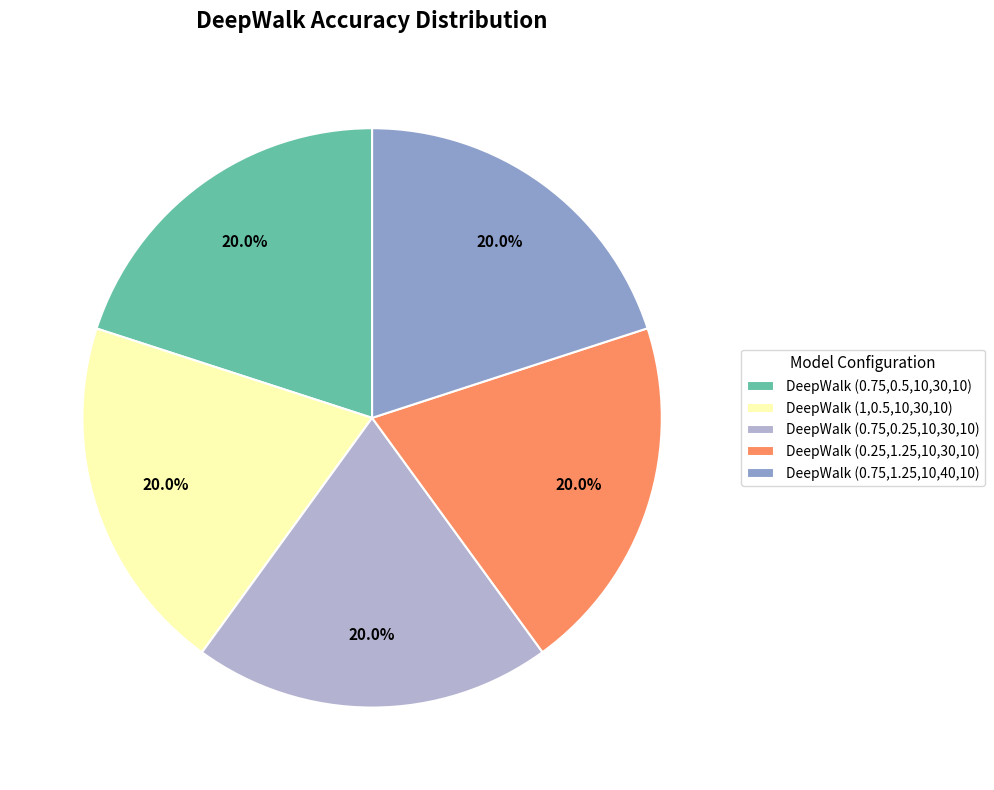

Is there any slice that represents more than half of the pie?

No